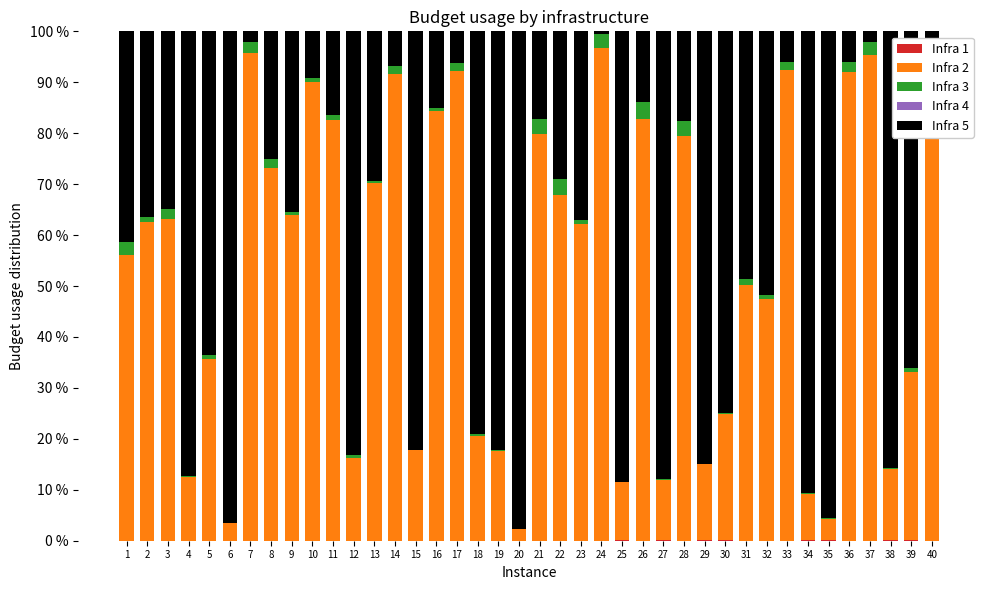

How many categories are shown in the chart?

40